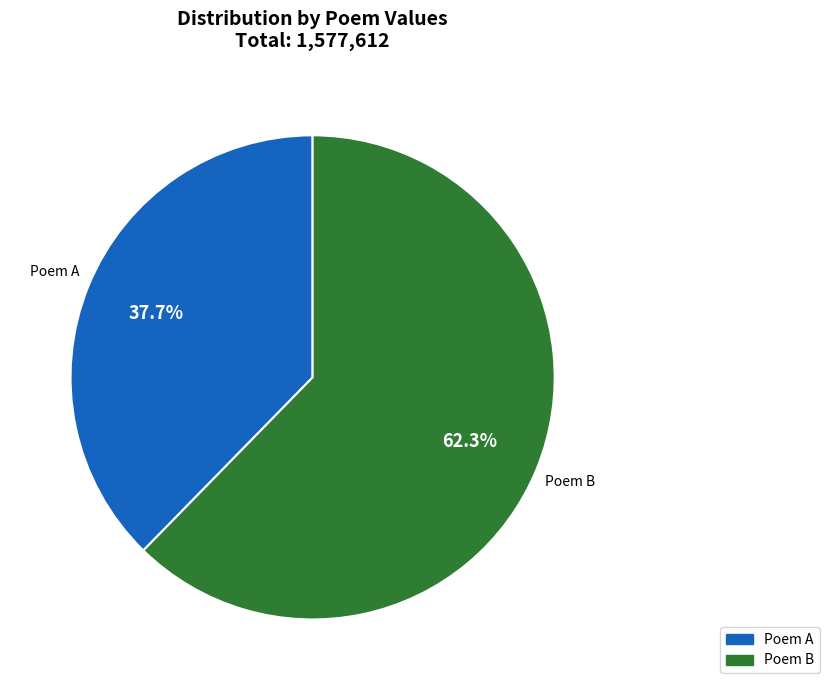

Does any single category account for the majority?

Yes